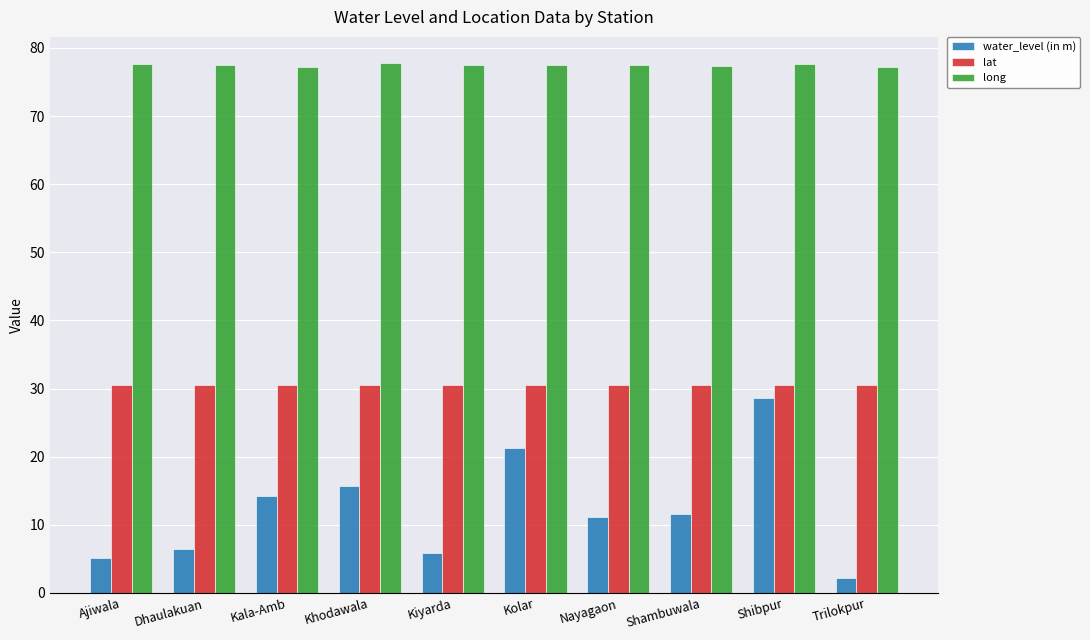

Which series has the widest spread of values?

water_level (in m)